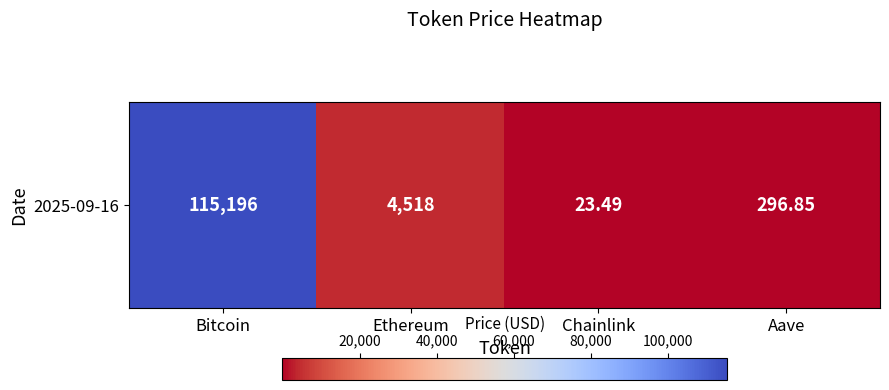

Is it true that the value at Aave is 296.9?

True